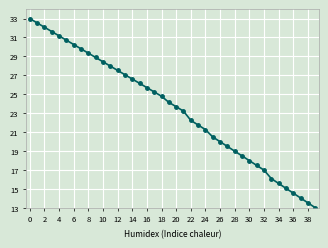

How many values are below 24?

20